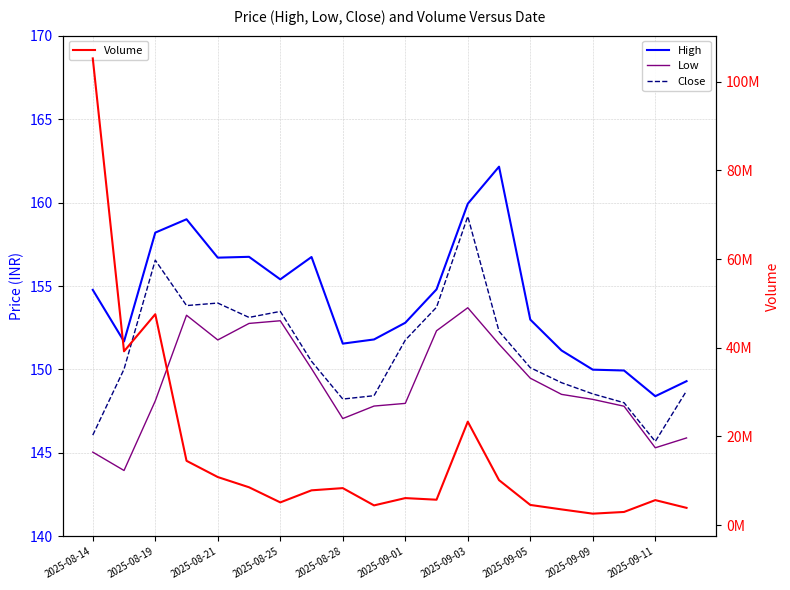

Between 17 and 2025-08-28, which is larger?

2025-08-28